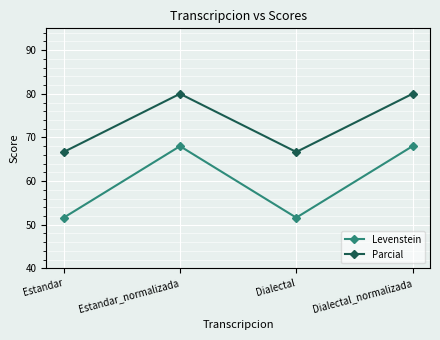

True or false: Parcial and Levenstein intersect in this chart.

False